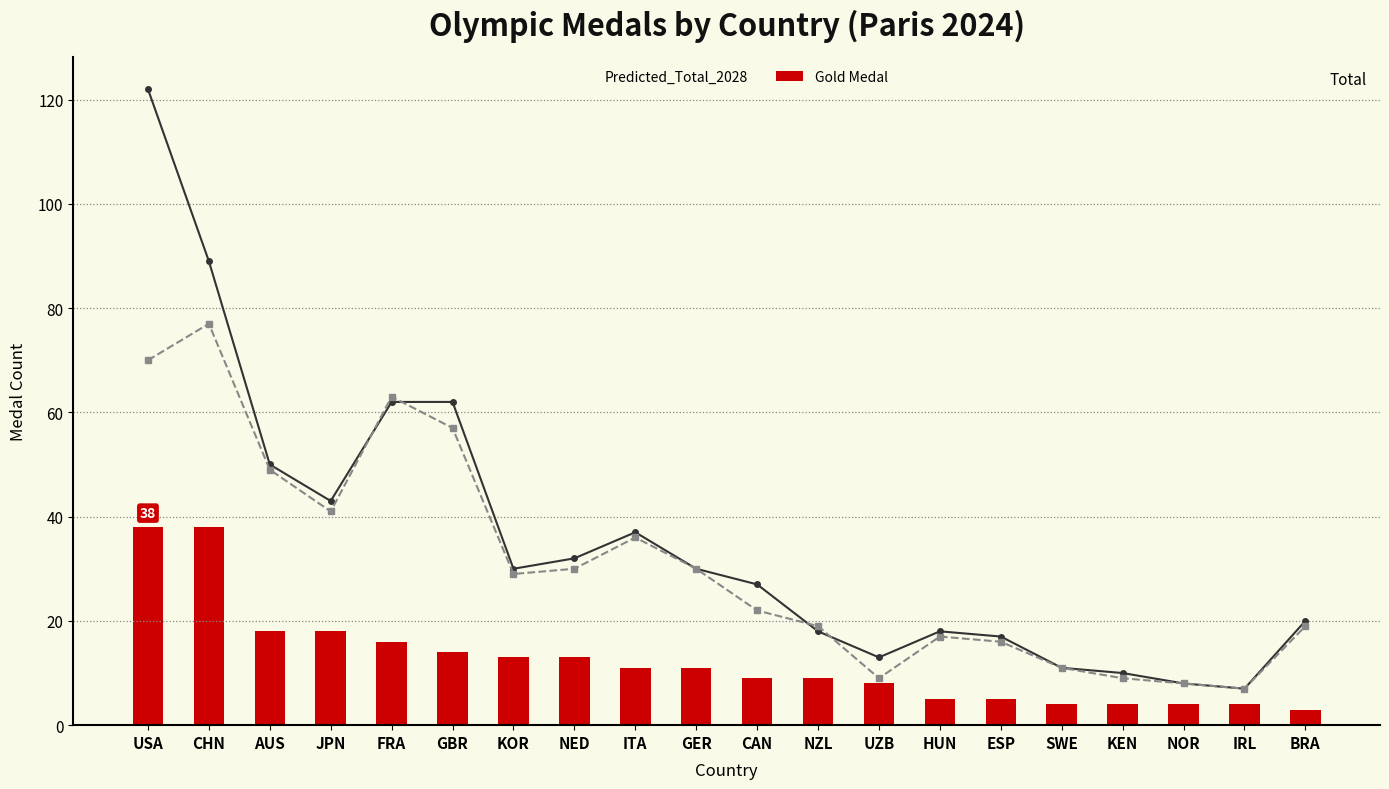

What is the difference between the highest and lowest values at USA?

84